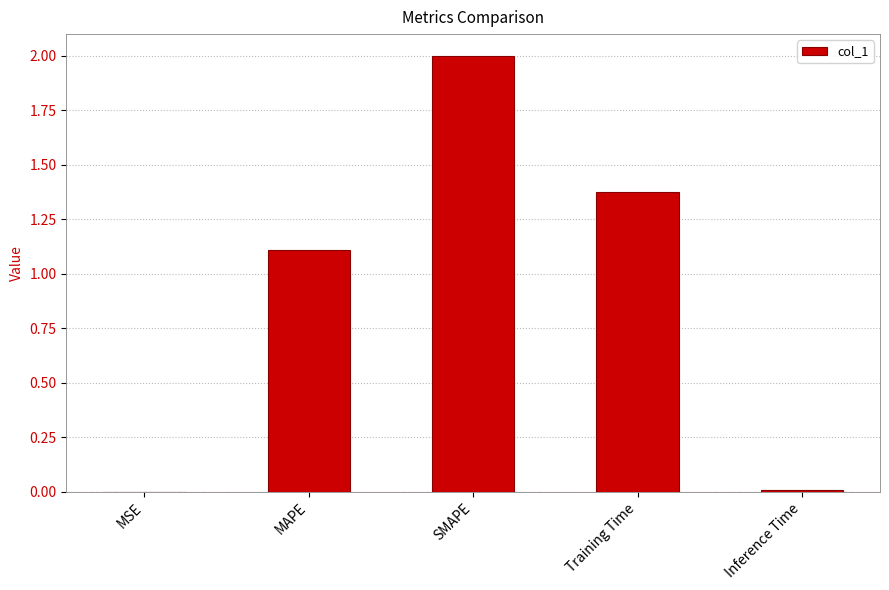

How many categories are shown in the chart?

5